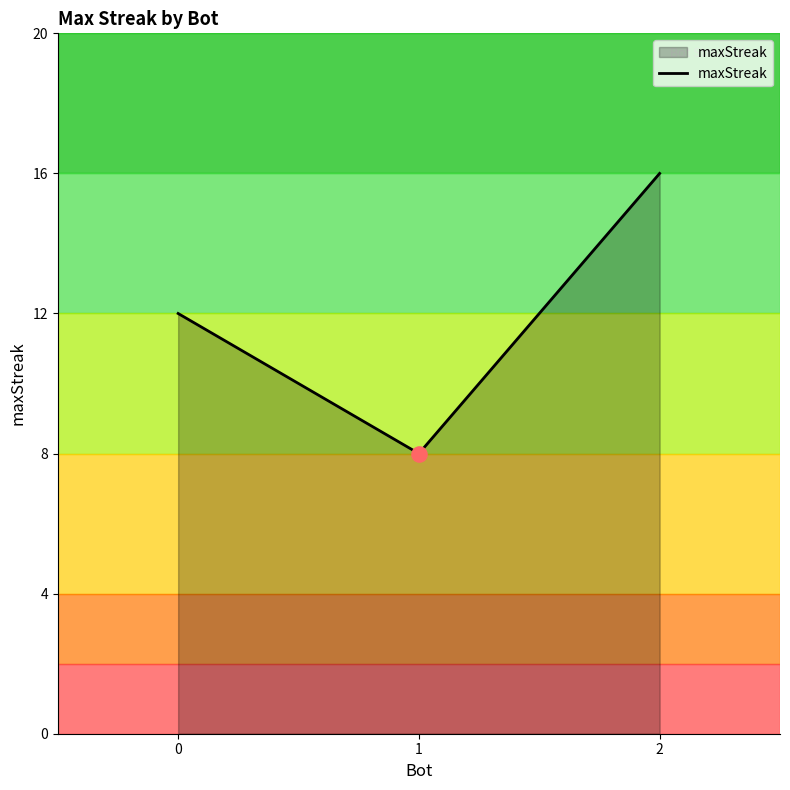

Which has a higher value, 2 or 0?

2